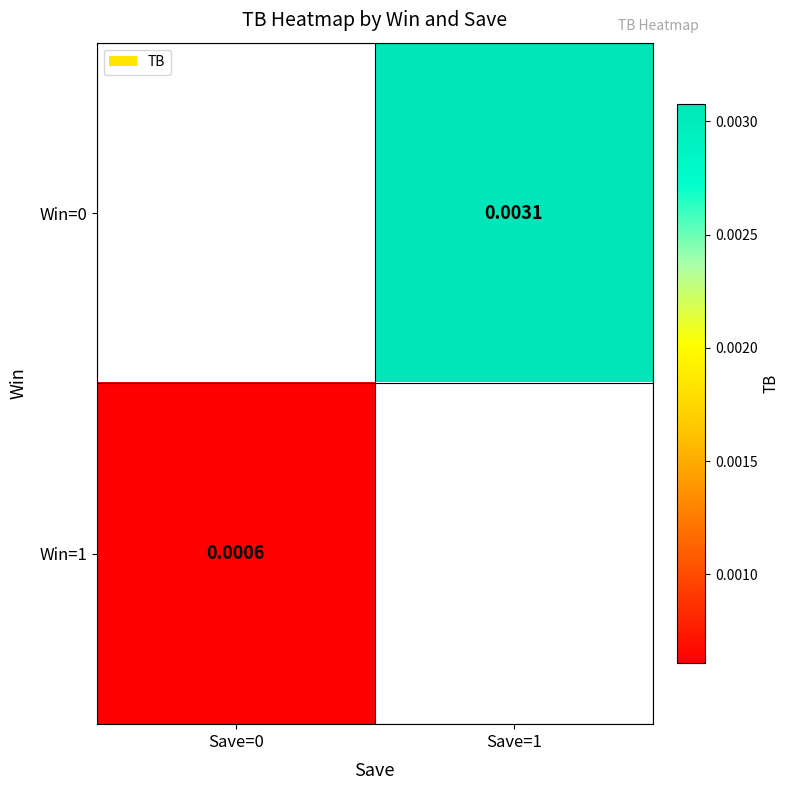

Is it true that Win=0 equals 0.0 at Save=1?

False